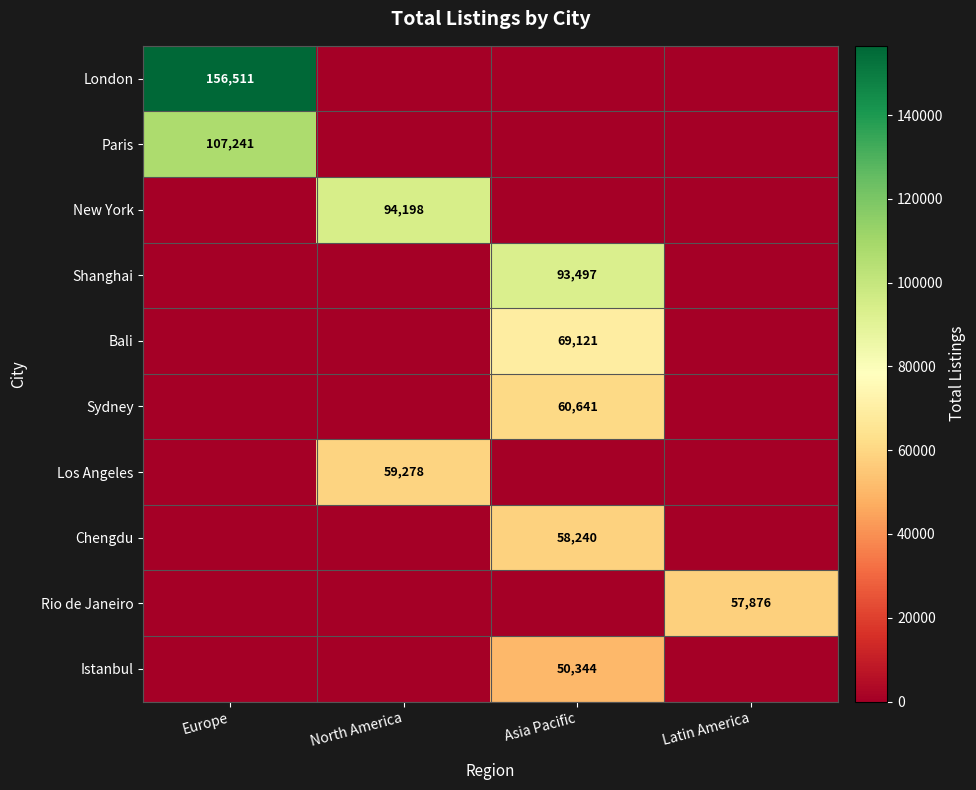

True or false: Chengdu has a value of 58240 at Asia Pacific.

True